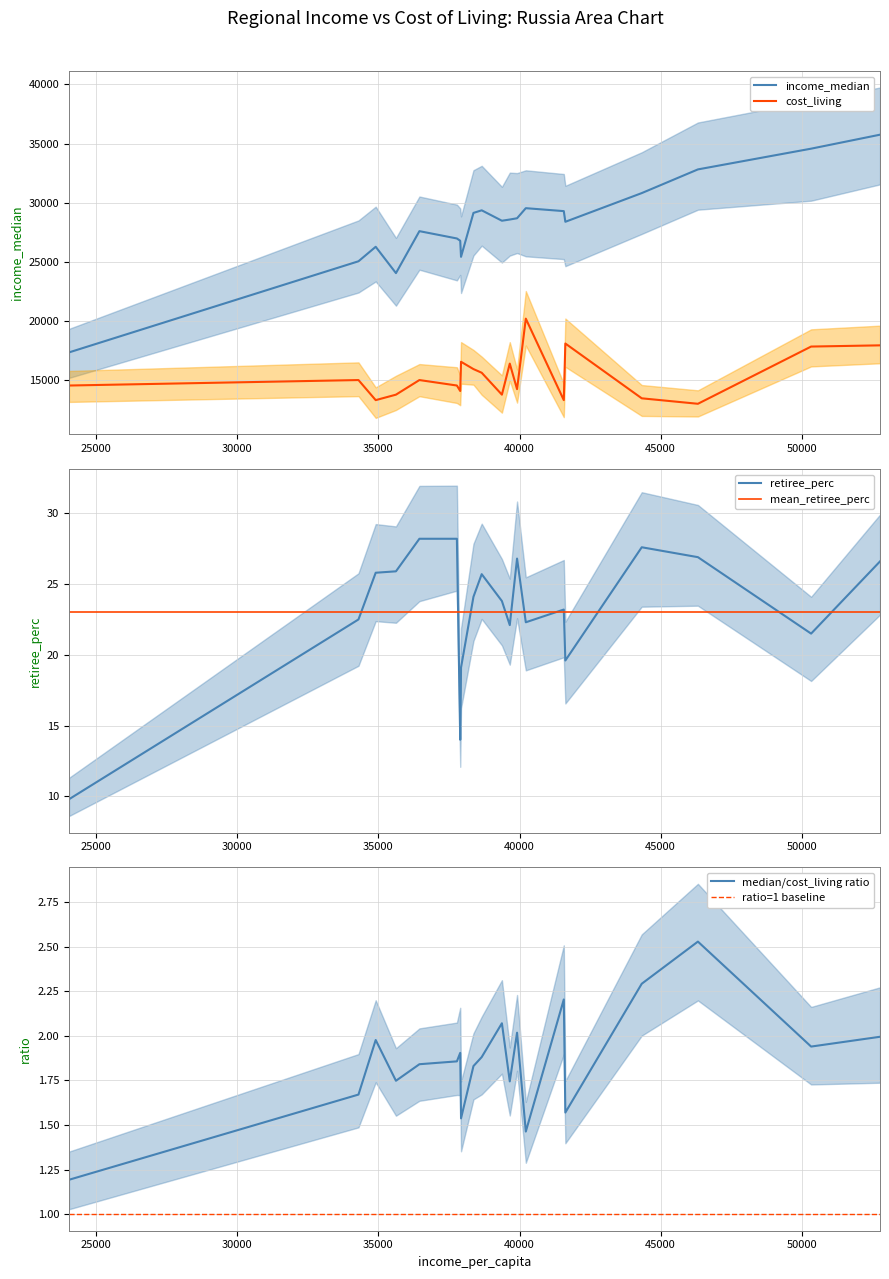

Reading left to right, what are all the values shown in this chart?

income_median: 17329.0	25038.0	26263.8	24037.0	27587.1	26967.9	26774.7	25415.9	29129.9	29350.0	28468.7	28570.9	28677.8	29531.1	29281.9	28379.6	30806.9	32811.0	34565.7	35748.2
cost_living: 14526.0	14989.0	13290.0	13753.0	14989.0	14526.0	14062.0	16535.0	15917.0	15608.0	13753.0	16380.0	14217.0	20185.0	13290.0	18080.0	13444.0	12981.0	17823.0	17925.0
retiree_perc: 9.8	22.5	25.8	25.9	28.2	28.2	14.0	19.1	24.1	25.7	23.8	22.1	26.8	22.3	23.2	19.6	27.6	26.9	21.5	26.6
mean_retiree_perc: 23.0	23.0	23.0	23.0	23.0	23.0	23.0	23.0	23.0	23.0	23.0	23.0	23.0	23.0	23.0	23.0	23.0	23.0	23.0	23.0
median/cost_living ratio: 1.2	1.7	2.0	1.7	1.8	1.9	1.9	1.5	1.8	1.9	2.1	1.7	2.0	1.5	2.2	1.6	2.3	2.5	1.9	2.0
ratio=1 baseline: 1.0	1.0	1.0	1.0	1.0	1.0	1.0	1.0	1.0	1.0	1.0	1.0	1.0	1.0	1.0	1.0	1.0	1.0	1.0	1.0